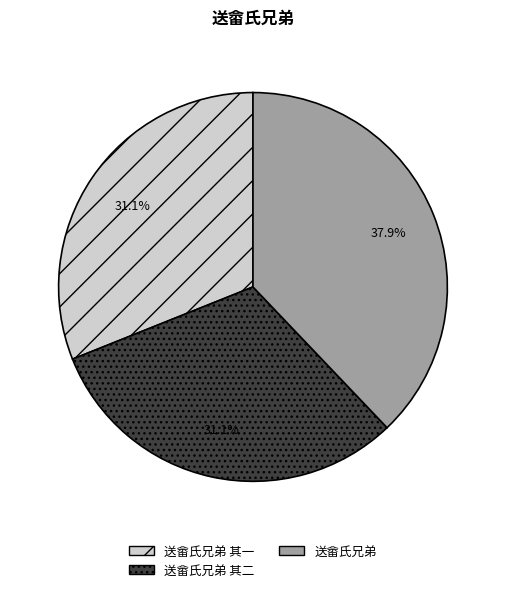

What percentage is the 送畲氏兄弟 其一 slice, to the nearest percent?

31%